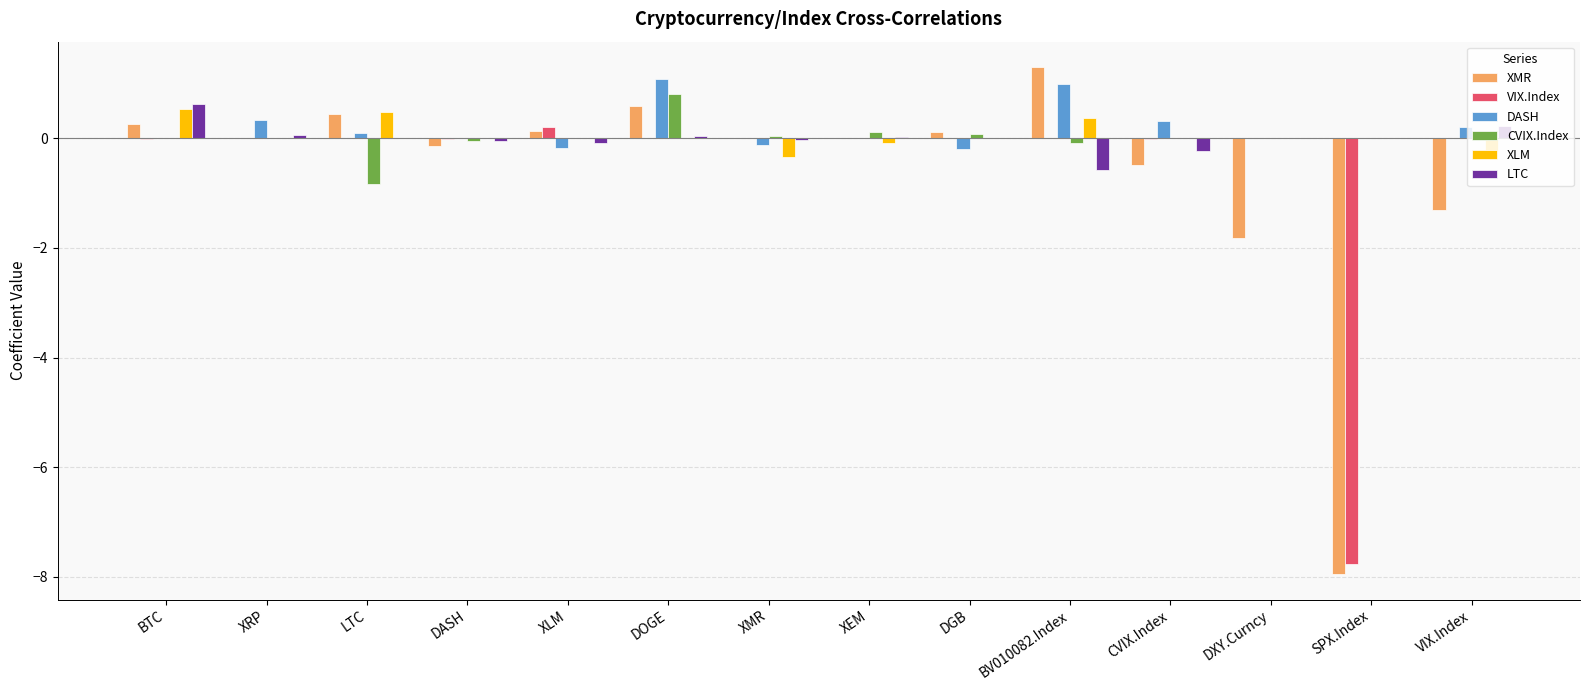

Count the number of data series in this chart.

6